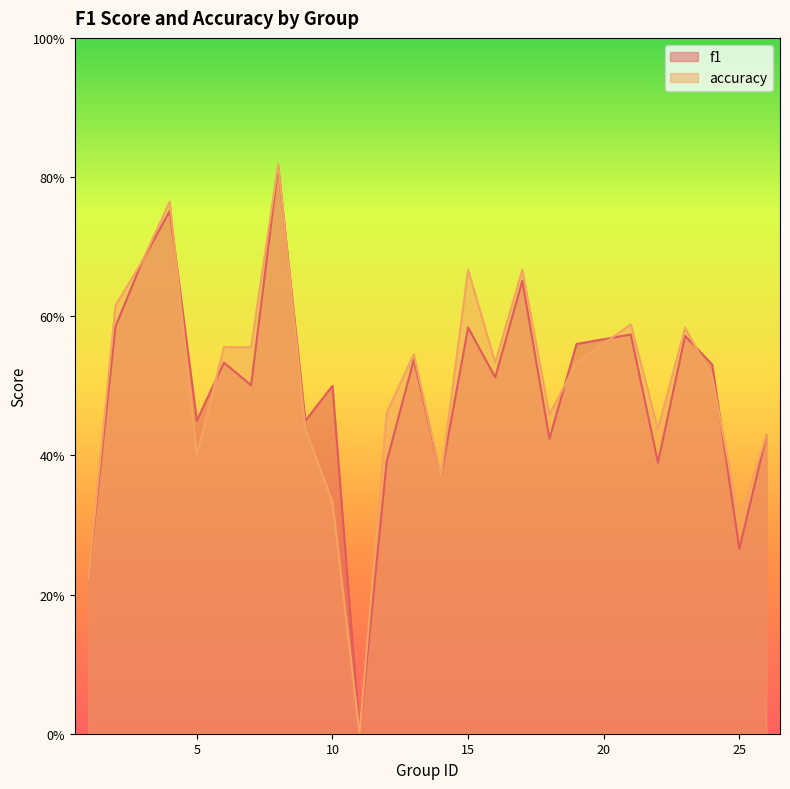

Which series has the largest total across all categories?

accuracy